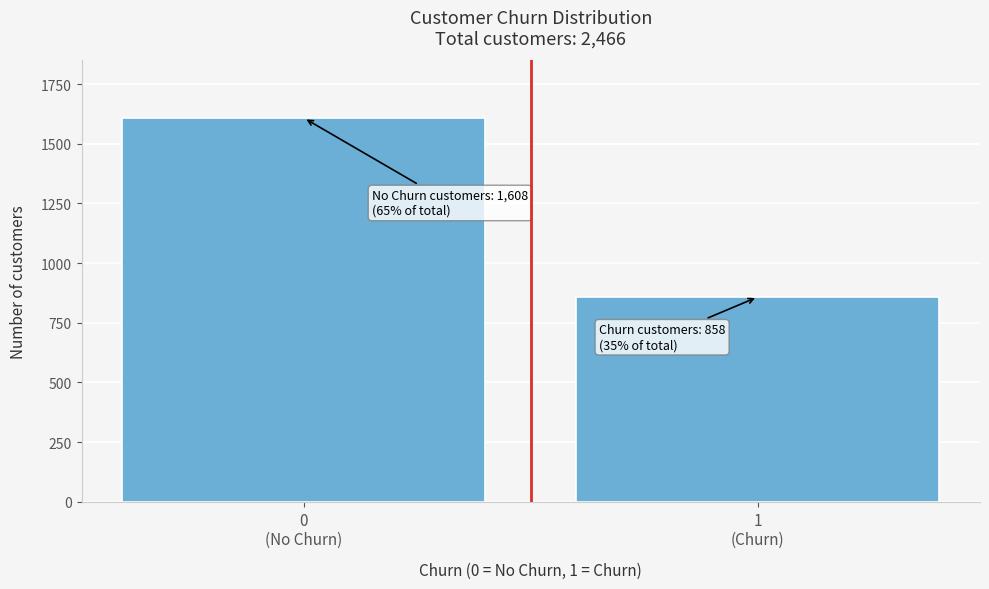

Reading right to left, list all the values displayed in this chart.

858	1608